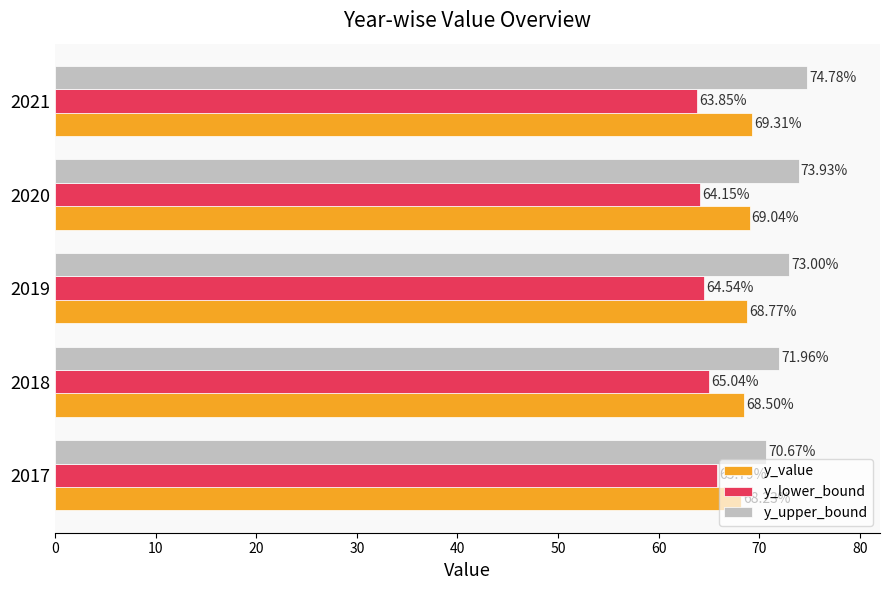

What is the total value across all series at 2017?

204.7